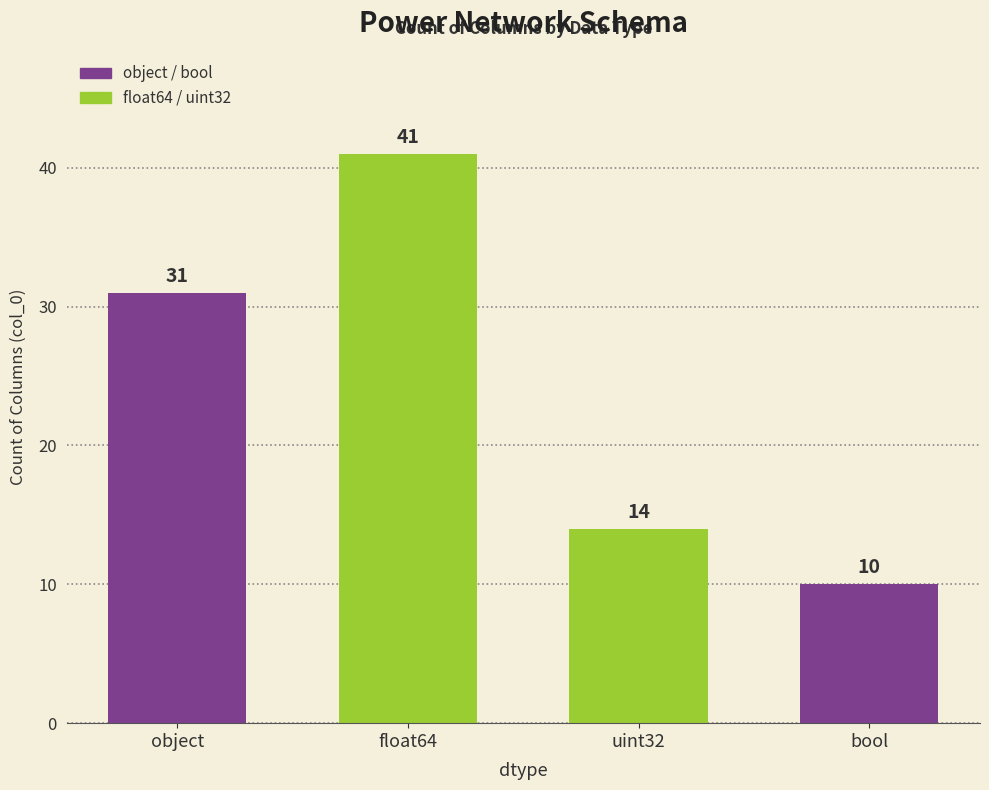

Count the values in the range 14 to 41.

3